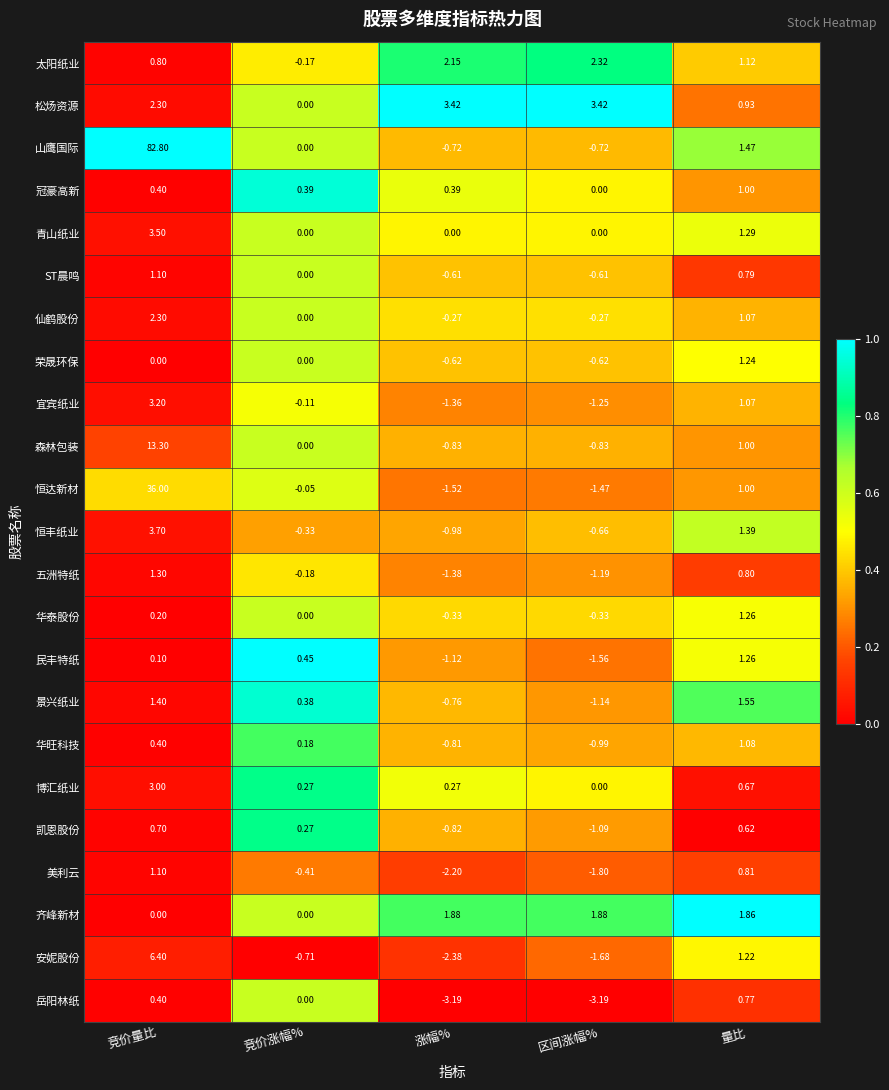

At which label is 博汇纸业 closest to 1?

量比